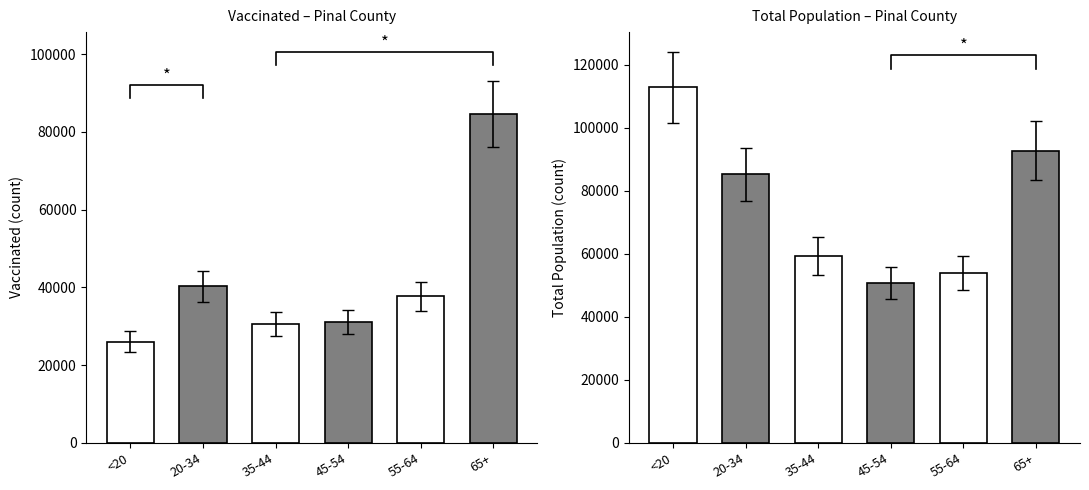

True or false: total_pop_Pinal has a value of 50852.4 at <20.

False